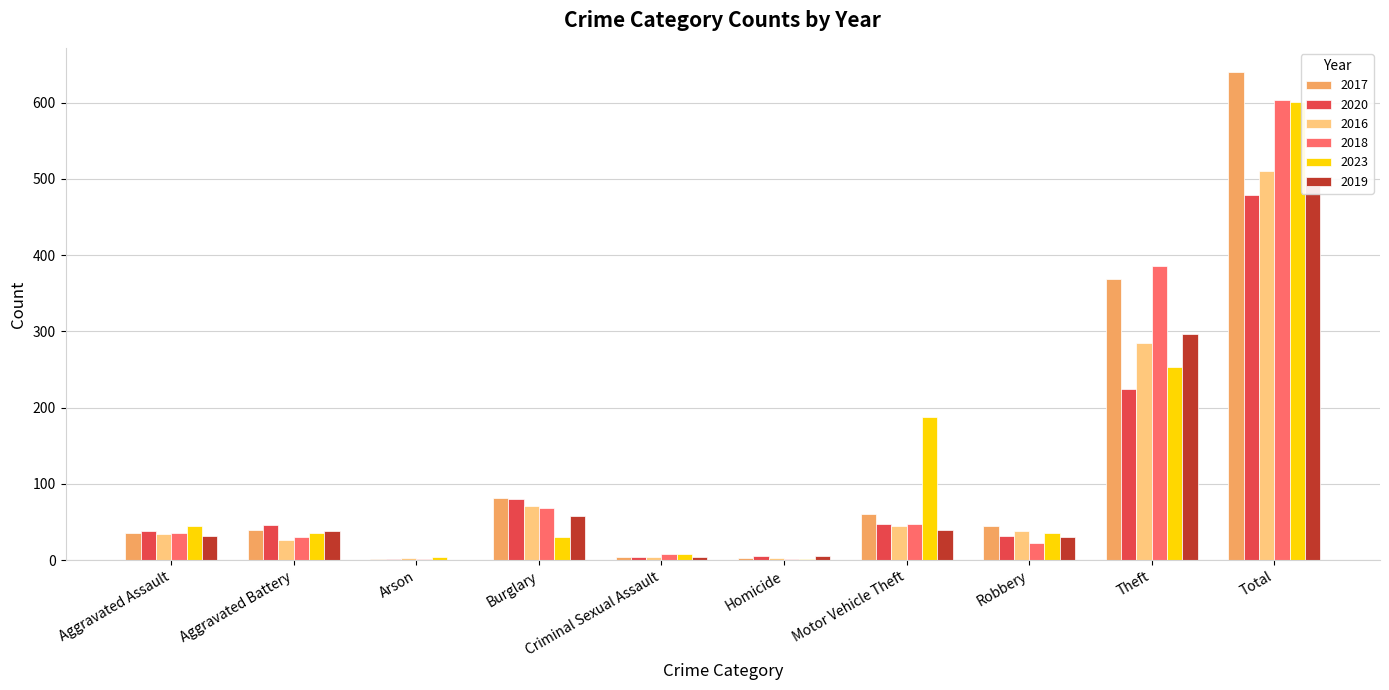

Reading left to right, transcribe all the data shown in this chart.

2017: Aggravated Assault=36	Aggravated Battery=40	Arson=1	Burglary=81	Criminal Sexual Assault=4	Homicide=3	Motor Vehicle Theft=61	Robbery=45	Theft=369	Total=640
2020: Aggravated Assault=38	Aggravated Battery=46	Arson=1	Burglary=80	Criminal Sexual Assault=4	Homicide=6	Motor Vehicle Theft=48	Robbery=32	Theft=224	Total=479
2016: Aggravated Assault=34	Aggravated Battery=27	Arson=3	Burglary=71	Criminal Sexual Assault=4	Homicide=3	Motor Vehicle Theft=45	Robbery=38	Theft=285	Total=510
2018: Aggravated Assault=36	Aggravated Battery=30	Arson=2	Burglary=68	Criminal Sexual Assault=8	Homicide=2	Motor Vehicle Theft=48	Robbery=23	Theft=386	Total=603
2023: Aggravated Assault=45	Aggravated Battery=36	Arson=4	Burglary=30	Criminal Sexual Assault=8	Homicide=1	Motor Vehicle Theft=188	Robbery=36	Theft=253	Total=601
2019: Aggravated Assault=32	Aggravated Battery=38	Arson=0	Burglary=58	Criminal Sexual Assault=4	Homicide=5	Motor Vehicle Theft=39	Robbery=31	Theft=296	Total=503